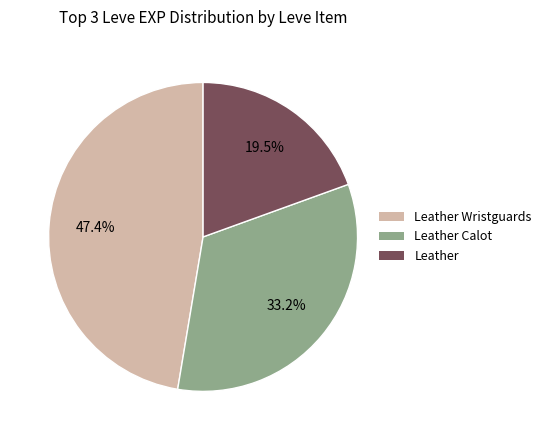

Does any single category account for the majority?

No